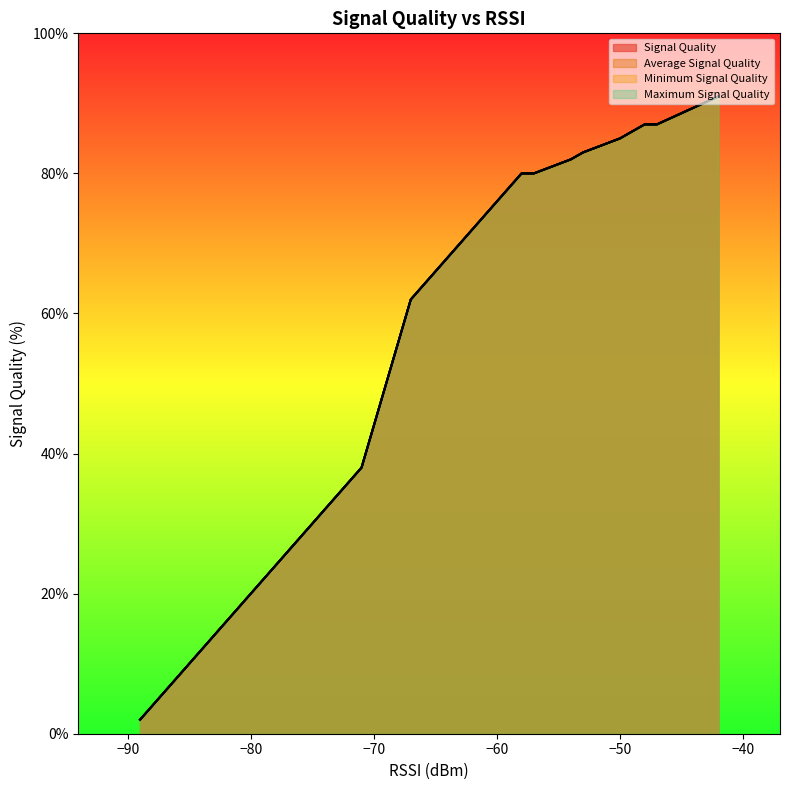

What are all the series names shown in the legend?

Signal Quality, Average Signal Quality, Minimum Signal Quality, Maximum Signal Quality